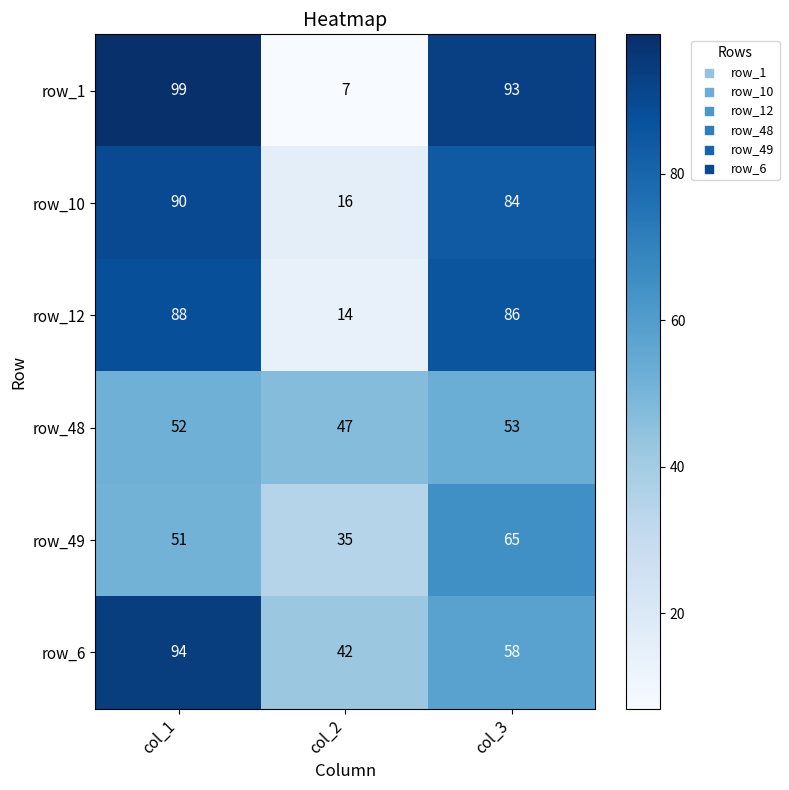

Which series has the widest spread of values?

row_1